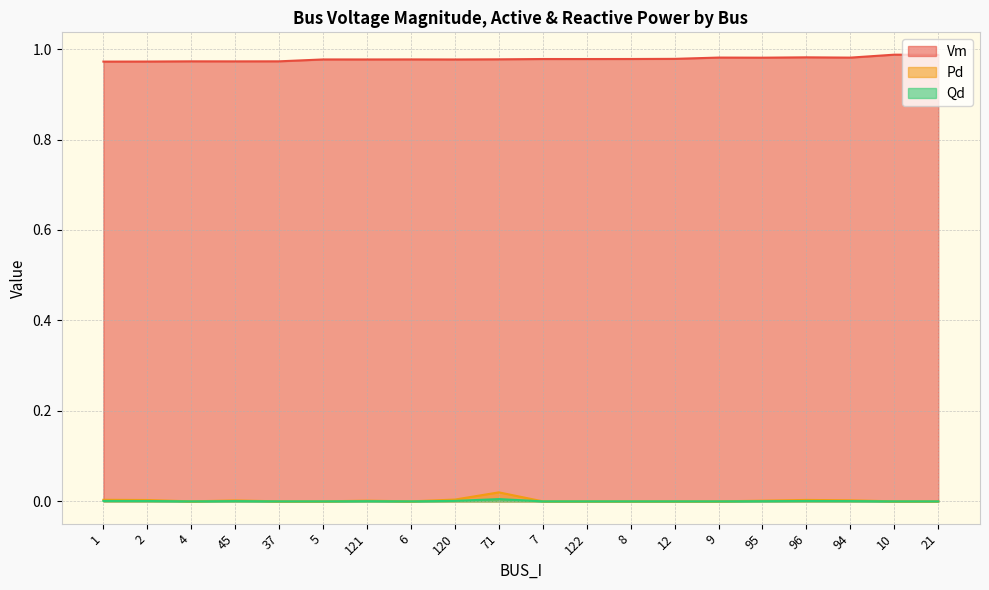

List the labels in order of Pd value, smallest first.

4, 37, 5, 6, 7, 122, 8, 12, 9, 10, 21, 95, 121, 45, 94, 2, 96, 1, 120, 71